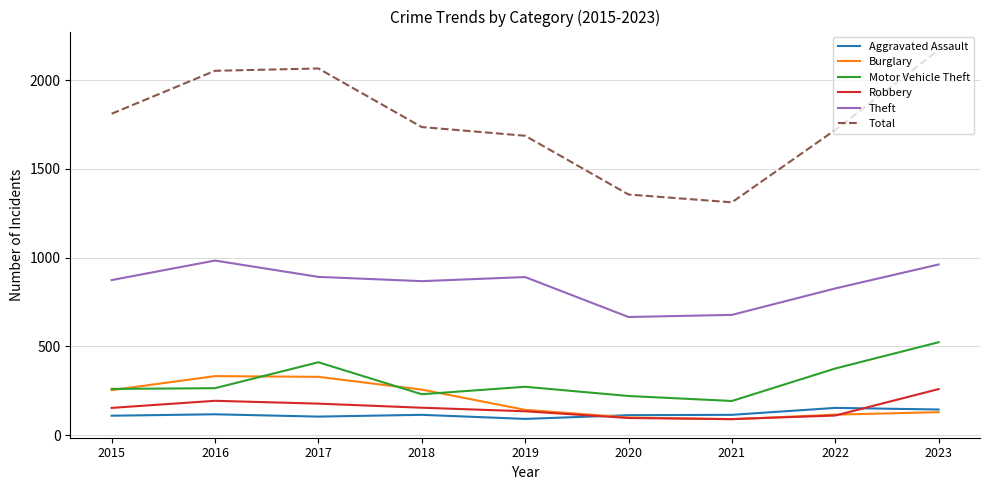

What is the difference between the highest and lowest values at 2015?

1701